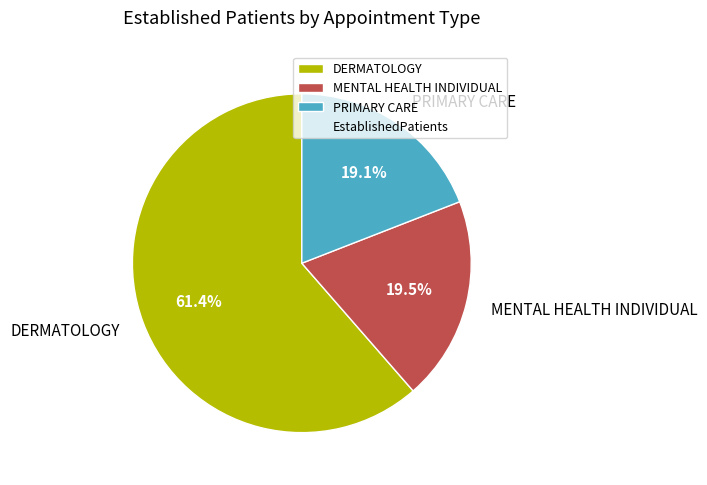

Does any single category account for the majority?

Yes